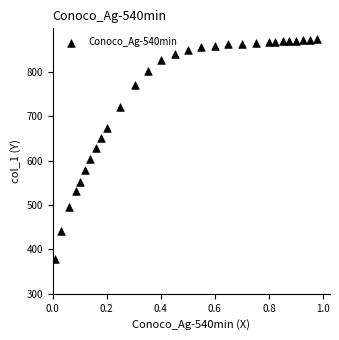

What is the range of X values (max minus min)?

1.0